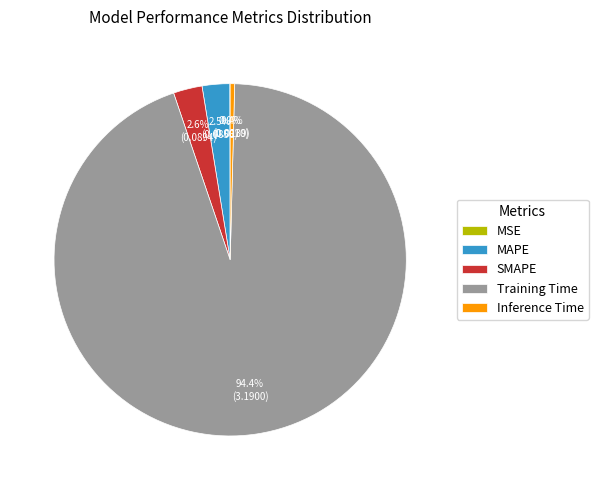

What is the largest slice in the pie chart?

Training Time